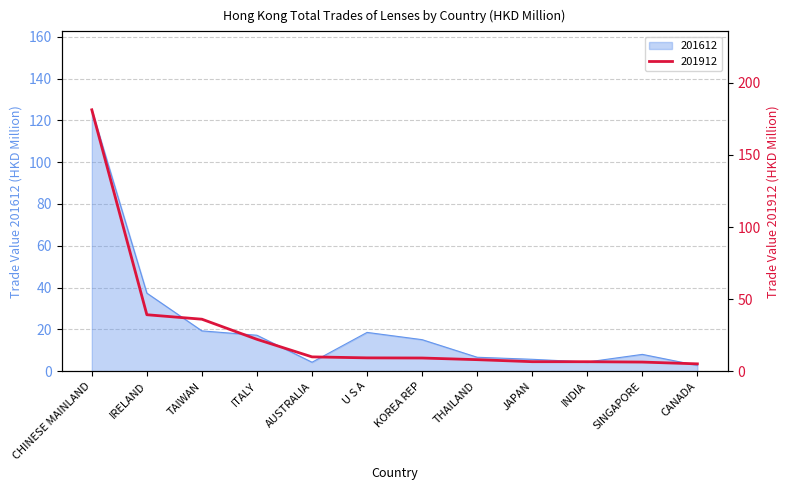

What is the total value across all series at AUSTRALIA?

14.2